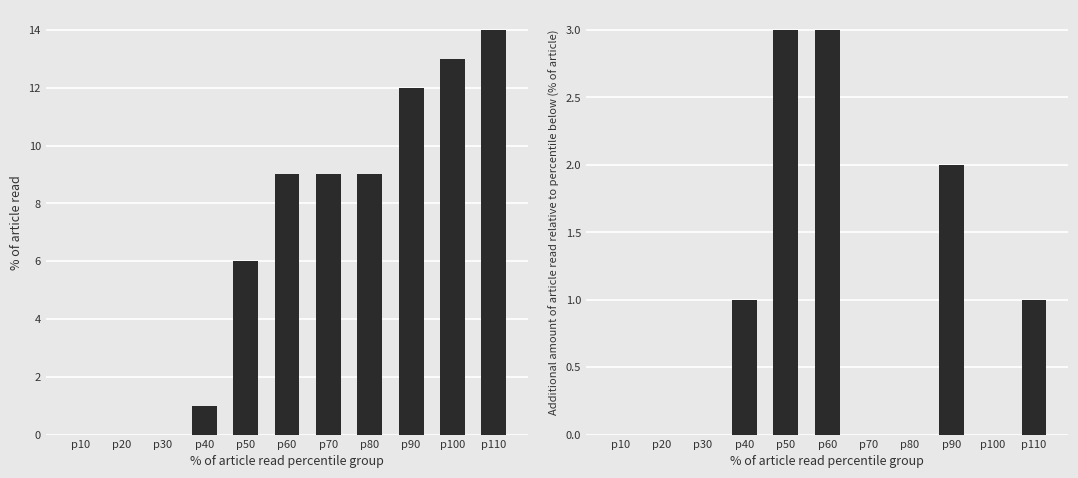

The CH series shows 0 at p30. True or false?

True